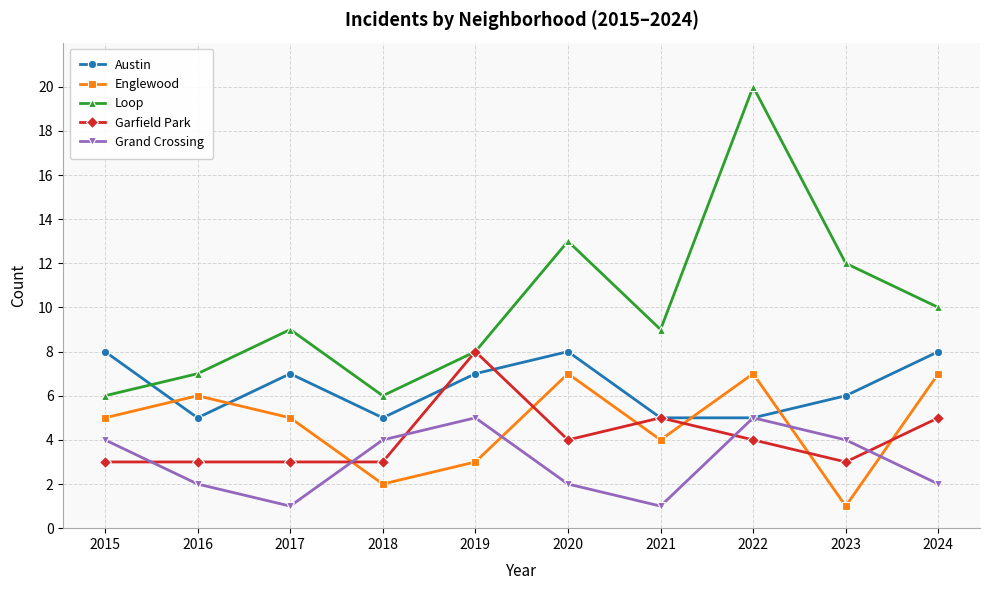

Is this an area chart (filled region under the line)?

No